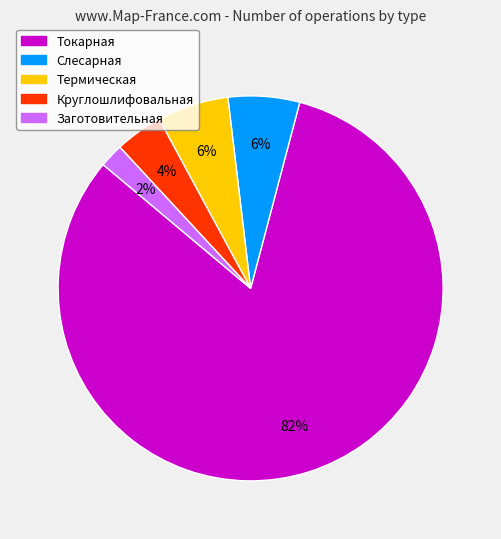

Is the sum of Термическая and Круглошлифовальная greater than half?

No